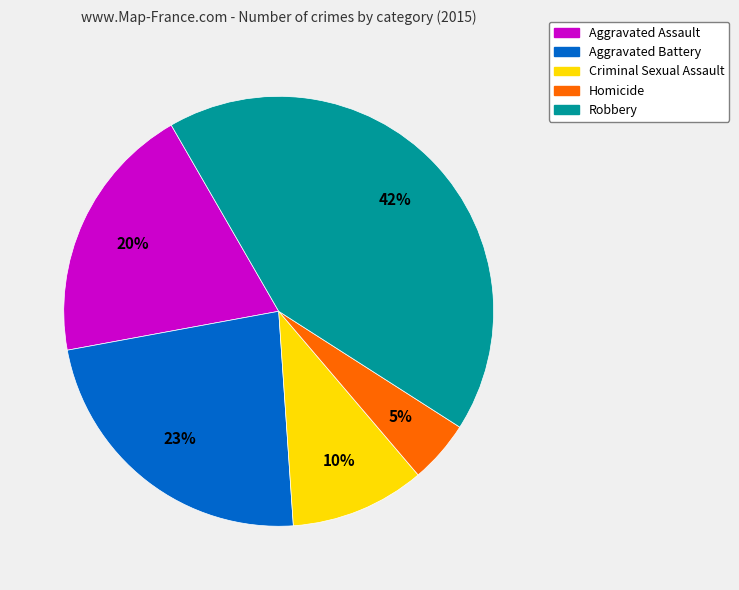

Combined, do Robbery and Aggravated Battery account for over 50%?

Yes